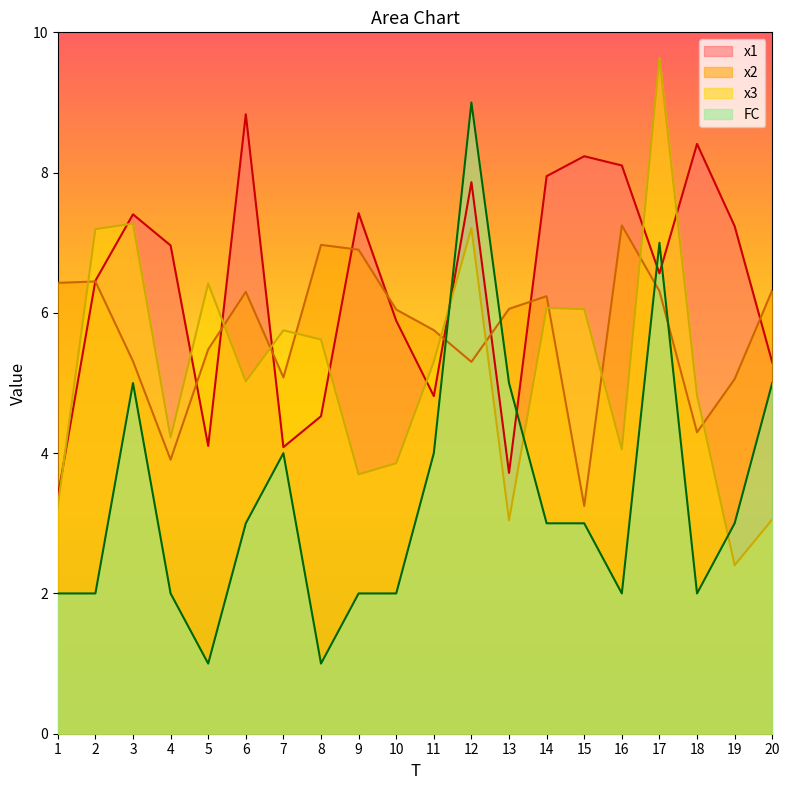

At which category does the chart reach its peak across all series?

17